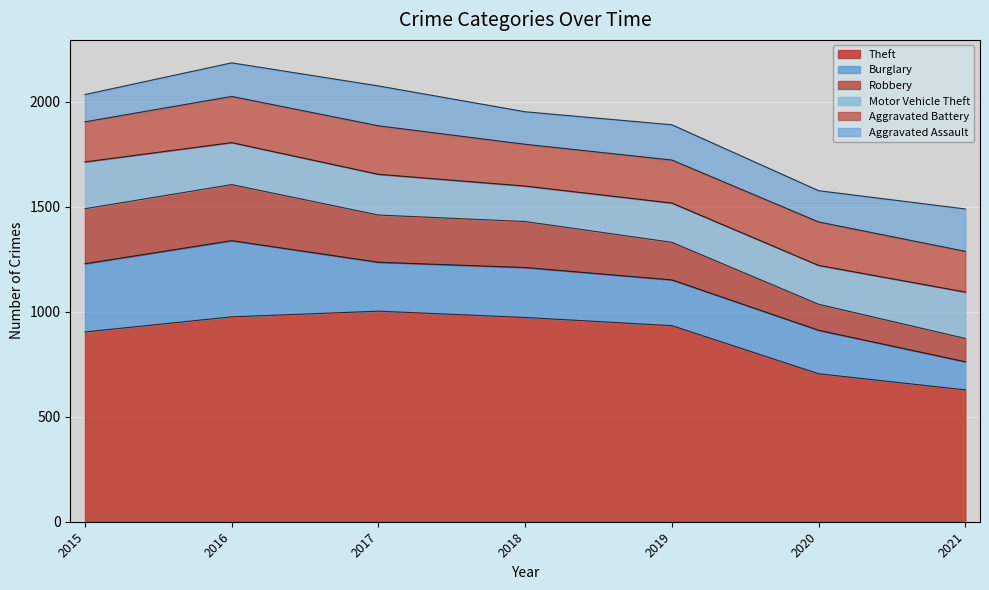

What is the average value of the Motor Vehicle Theft series?

197